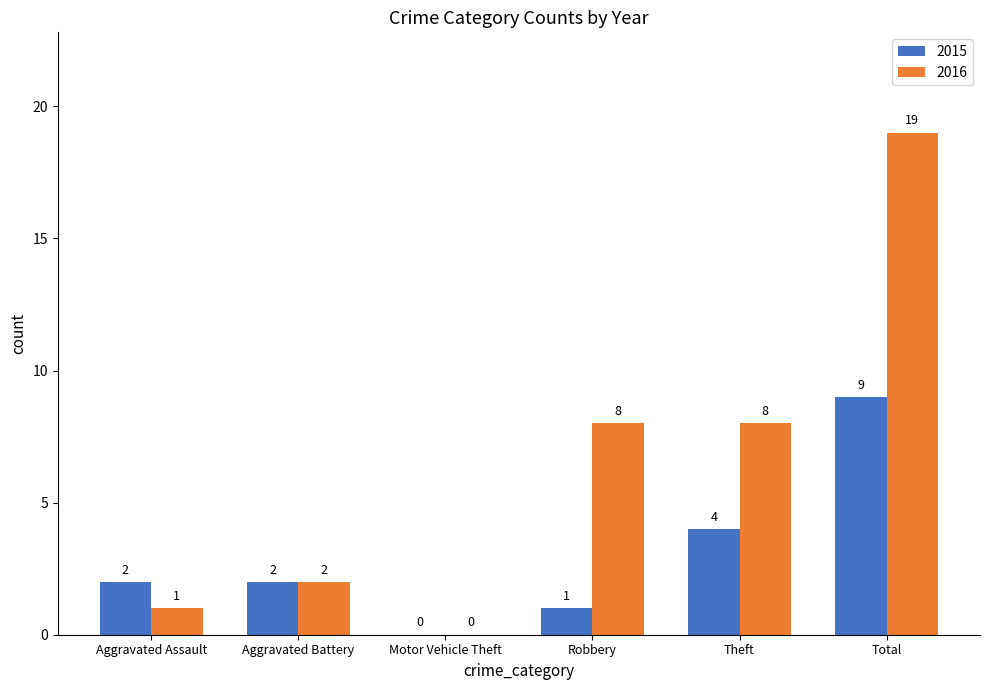

What are all the series names shown in the legend?

2015, 2016